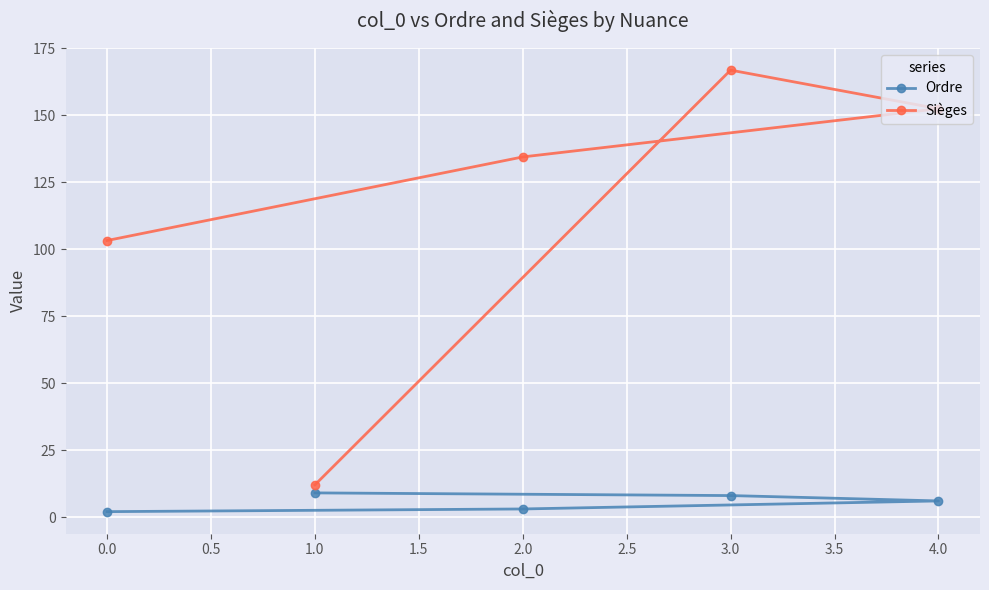

Is it true that Sièges equals 134.4 at 2.0?

True